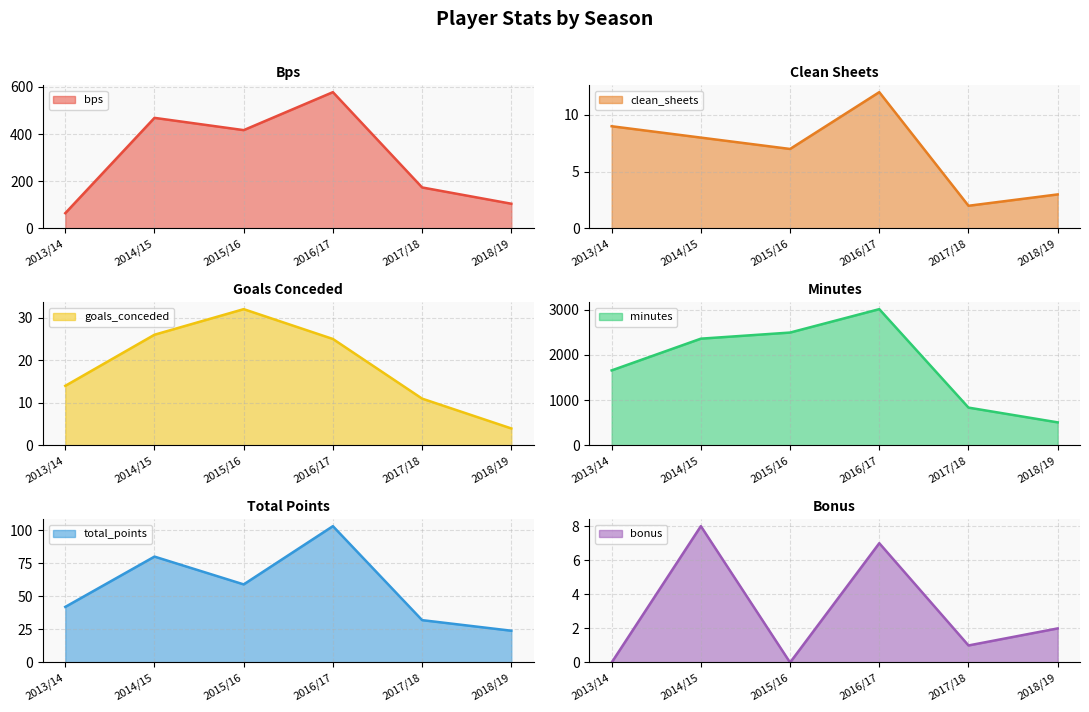

At which category does the chart reach its minimum across all series?

2013/14